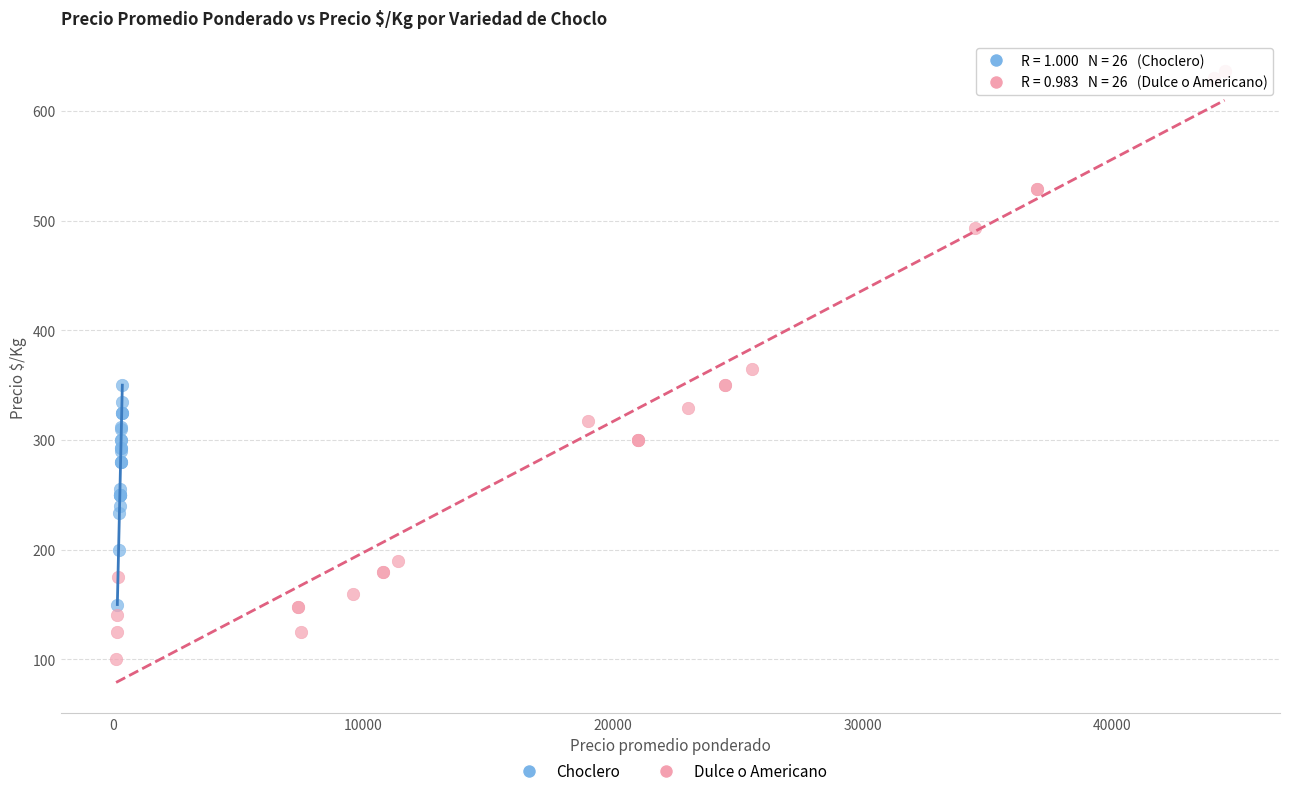

Which series contains the lowest Y value?

Dulce o Americano